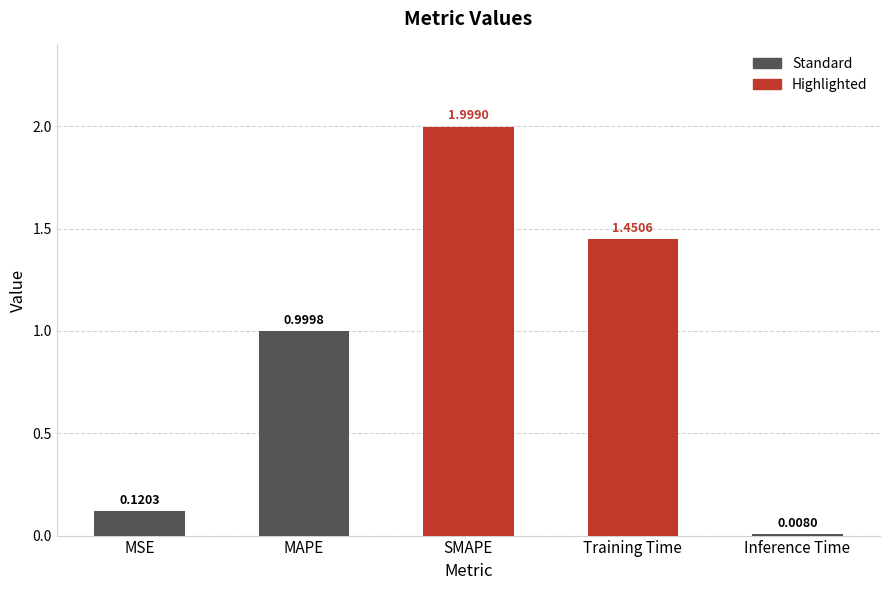

Is it true that the value at MAPE is 1.0?

True